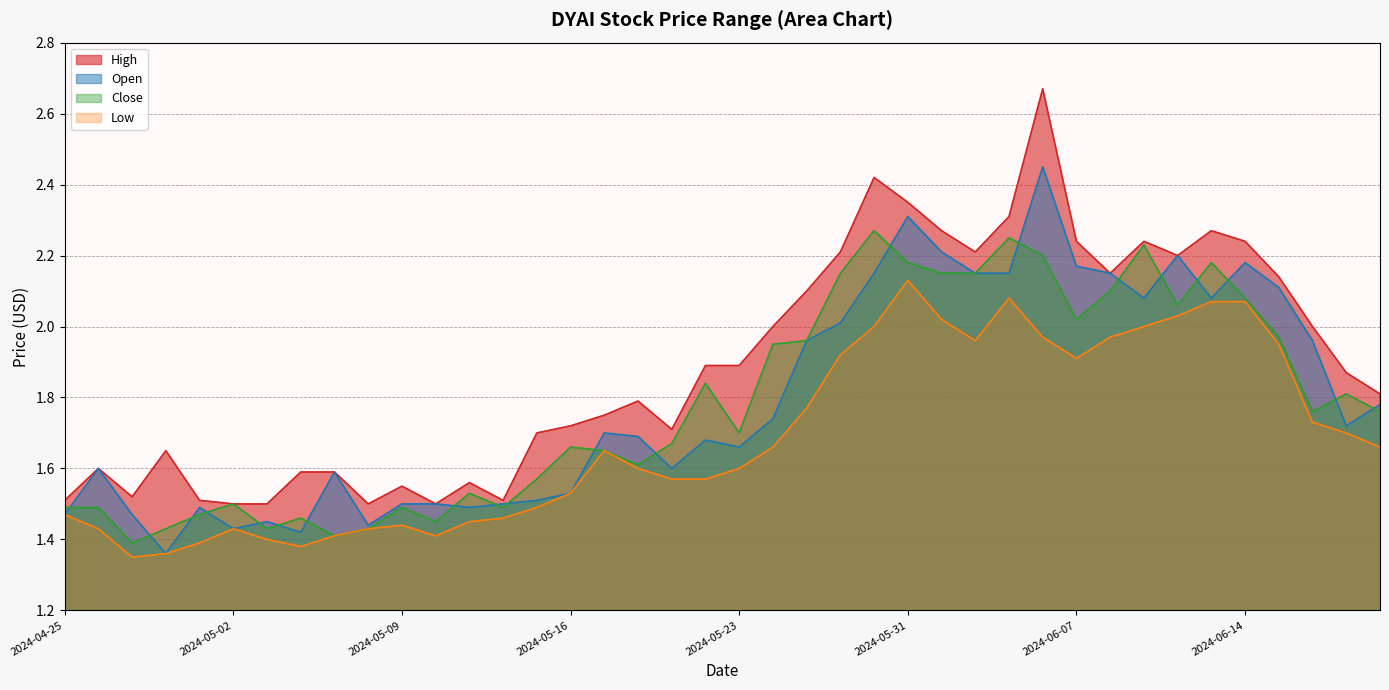

Reading right to left, transcribe all the data shown in this chart.

High: 2024-06-21=1.8	2024-06-20=1.9	2024-06-18=2.0	2024-06-17=2.1	2024-06-14=2.2	2024-06-13=2.3	2024-06-12=2.2	2024-06-11=2.2	2024-06-10=2.1	2024-06-07=2.2	2024-06-06=2.7	2024-06-05=2.3	2024-06-04=2.2	2024-06-03=2.3	2024-05-31=2.4	2024-05-30=2.4	2024-05-29=2.2	2024-05-28=2.1	2024-05-24=2.0	2024-05-23=1.9	2024-05-22=1.9	2024-05-21=1.7	2024-05-20=1.8	2024-05-17=1.8	2024-05-16=1.7	2024-05-15=1.7	2024-05-14=1.5	2024-05-13=1.6	2024-05-10=1.5	2024-05-09=1.6	2024-05-08=1.5	2024-05-07=1.6	2024-05-06=1.6	2024-05-03=1.5	2024-05-02=1.5	2024-05-01=1.5	2024-04-30=1.6	2024-04-29=1.5	2024-04-26=1.6	2024-04-25=1.5
Open: 2024-06-21=1.8	2024-06-20=1.7	2024-06-18=2.0	2024-06-17=2.1	2024-06-14=2.2	2024-06-13=2.1	2024-06-12=2.2	2024-06-11=2.1	2024-06-10=2.1	2024-06-07=2.2	2024-06-06=2.5	2024-06-05=2.1	2024-06-04=2.1	2024-06-03=2.2	2024-05-31=2.3	2024-05-30=2.1	2024-05-29=2.0	2024-05-28=2.0	2024-05-24=1.7	2024-05-23=1.7	2024-05-22=1.7	2024-05-21=1.6	2024-05-20=1.7	2024-05-17=1.7	2024-05-16=1.5	2024-05-15=1.5	2024-05-14=1.5	2024-05-13=1.5	2024-05-10=1.5	2024-05-09=1.5	2024-05-08=1.4	2024-05-07=1.6	2024-05-06=1.4	2024-05-03=1.4	2024-05-02=1.4	2024-05-01=1.5	2024-04-30=1.4	2024-04-29=1.5	2024-04-26=1.6	2024-04-25=1.5
Close: 2024-06-21=1.8	2024-06-20=1.8	2024-06-18=1.8	2024-06-17=2.0	2024-06-14=2.1	2024-06-13=2.2	2024-06-12=2.1	2024-06-11=2.2	2024-06-10=2.1	2024-06-07=2.0	2024-06-06=2.2	2024-06-05=2.2	2024-06-04=2.1	2024-06-03=2.1	2024-05-31=2.2	2024-05-30=2.3	2024-05-29=2.1	2024-05-28=2.0	2024-05-24=1.9	2024-05-23=1.7	2024-05-22=1.8	2024-05-21=1.7	2024-05-20=1.6	2024-05-17=1.6	2024-05-16=1.7	2024-05-15=1.6	2024-05-14=1.5	2024-05-13=1.5	2024-05-10=1.4	2024-05-09=1.5	2024-05-08=1.4	2024-05-07=1.4	2024-05-06=1.5	2024-05-03=1.4	2024-05-02=1.5	2024-05-01=1.5	2024-04-30=1.4	2024-04-29=1.4	2024-04-26=1.5	2024-04-25=1.5
Low: 2024-06-21=1.7	2024-06-20=1.7	2024-06-18=1.7	2024-06-17=1.9	2024-06-14=2.1	2024-06-13=2.1	2024-06-12=2.0	2024-06-11=2.0	2024-06-10=2.0	2024-06-07=1.9	2024-06-06=2.0	2024-06-05=2.1	2024-06-04=2.0	2024-06-03=2.0	2024-05-31=2.1	2024-05-30=2.0	2024-05-29=1.9	2024-05-28=1.8	2024-05-24=1.7	2024-05-23=1.6	2024-05-22=1.6	2024-05-21=1.6	2024-05-20=1.6	2024-05-17=1.6	2024-05-16=1.5	2024-05-15=1.5	2024-05-14=1.5	2024-05-13=1.4	2024-05-10=1.4	2024-05-09=1.4	2024-05-08=1.4	2024-05-07=1.4	2024-05-06=1.4	2024-05-03=1.4	2024-05-02=1.4	2024-05-01=1.4	2024-04-30=1.4	2024-04-29=1.4	2024-04-26=1.4	2024-04-25=1.5